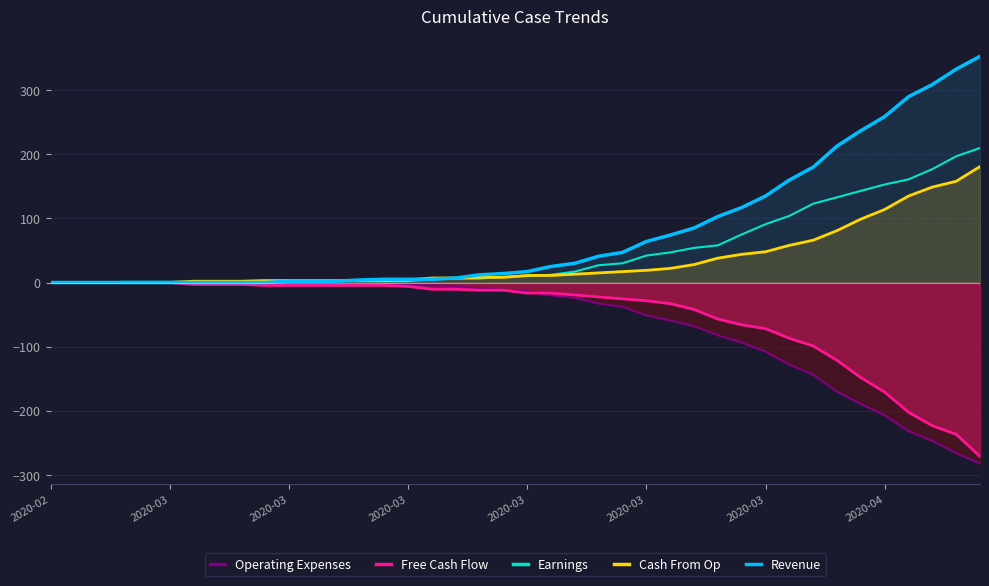

What are all the series names shown in the legend?

Operating Expenses, Free Cash Flow, Earnings, Cash From Op, Revenue